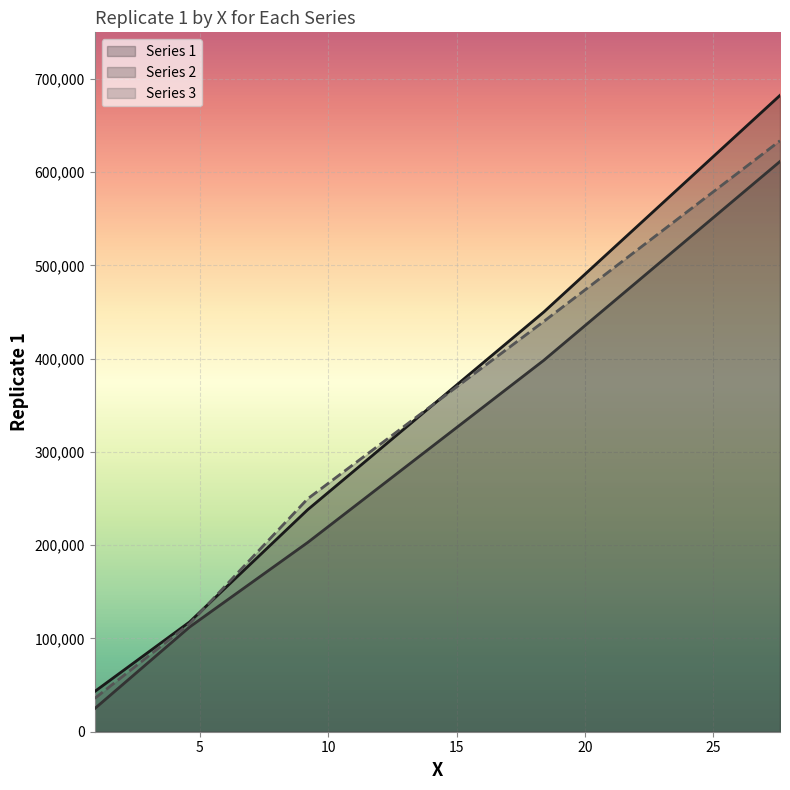

True or false: Series 3 has a value of 159050 at 9.2.

False